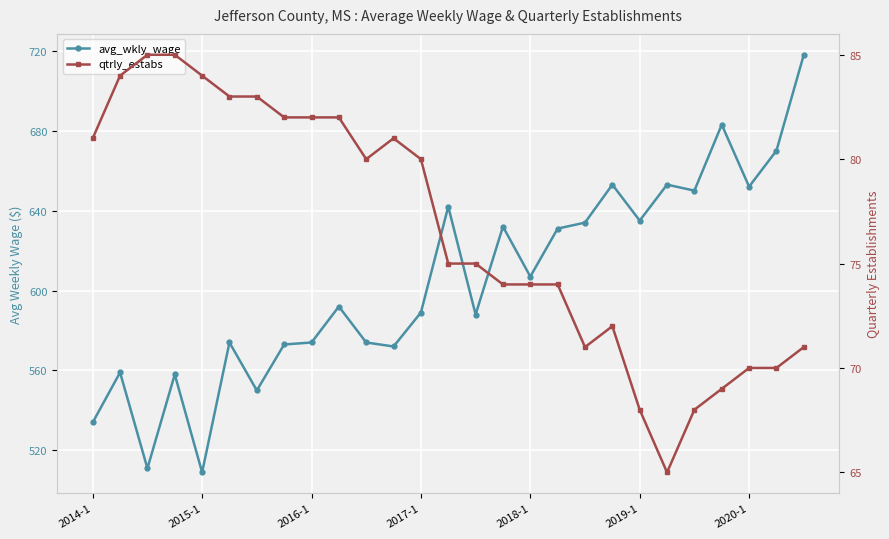

Is it true that avg_wkly_wage equals 867 at 2014-1?

False